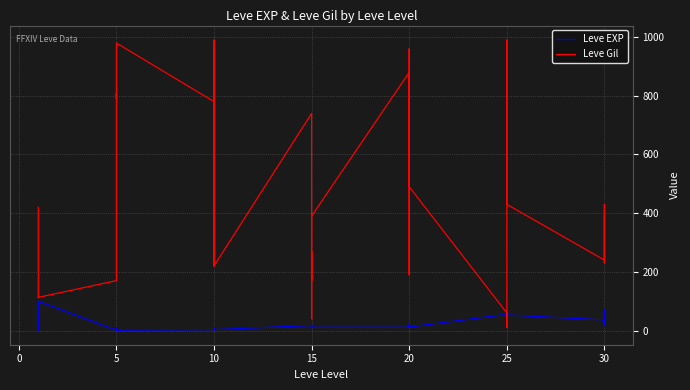

Which series has the largest total across all categories?

Leve Gil